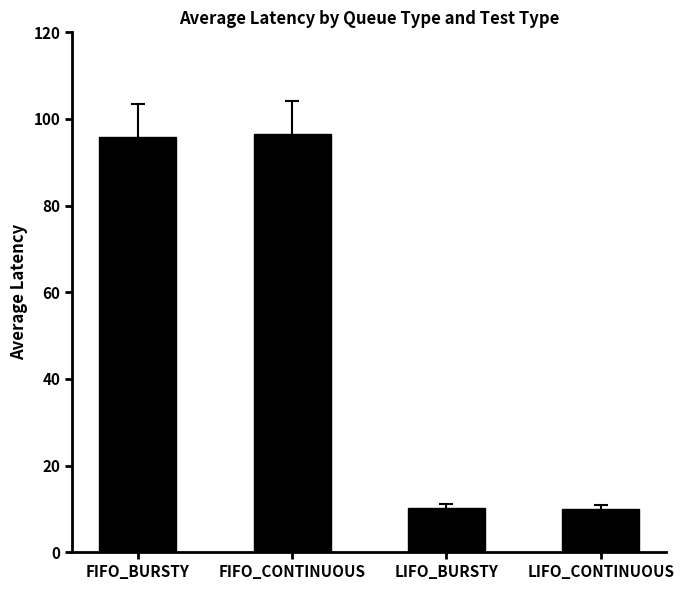

Which has a higher value, FIFO_BURSTY or LIFO_BURSTY?

FIFO_BURSTY